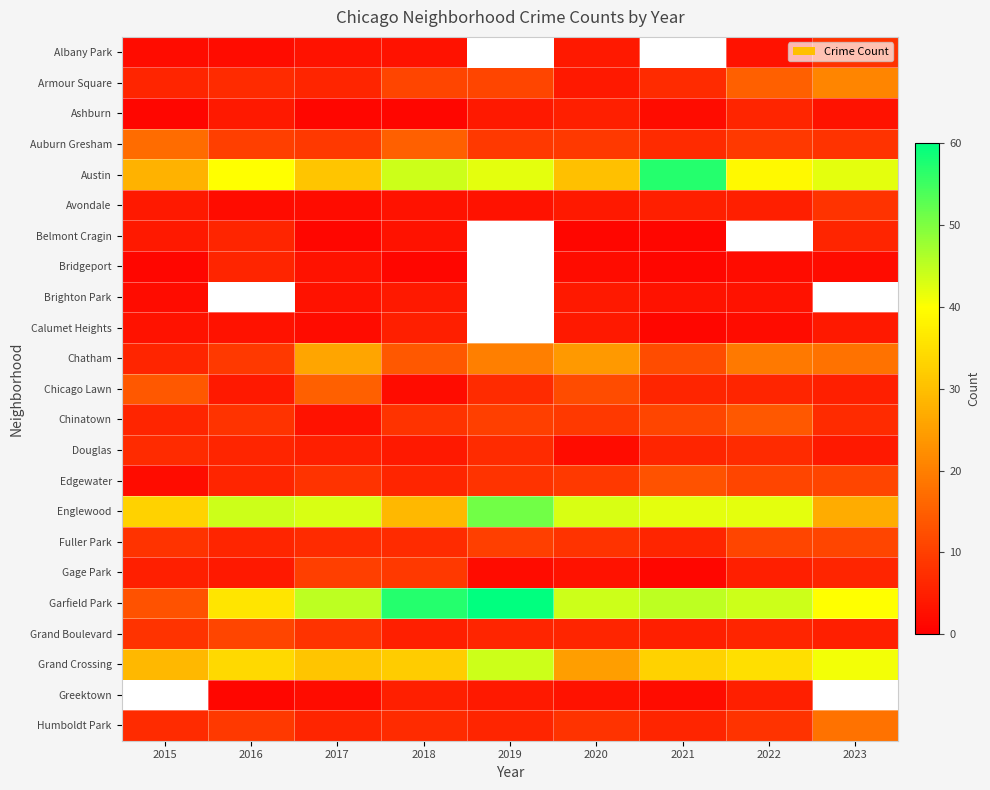

At 2015, list the series in order from largest to smallest.

Englewood, Grand Crossing, Austin, Auburn Gresham, Chicago Lawn, Garfield Park, Fuller Park, Grand Boulevard, Douglas, Armour Square, Chatham, Chinatown, Gage Park, Avondale, Belmont Cragin, Calumet Heights, Albany Park, Brighton Park, Edgewater, Ashburn, Bridgeport, Greektown, Humboldt Park